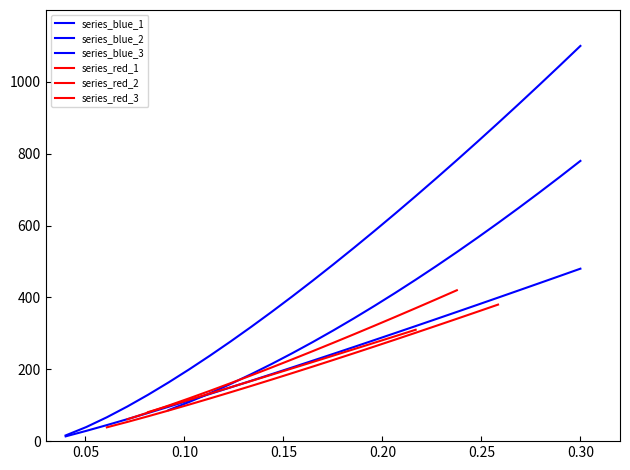

What is the sum of all values?

6183.6